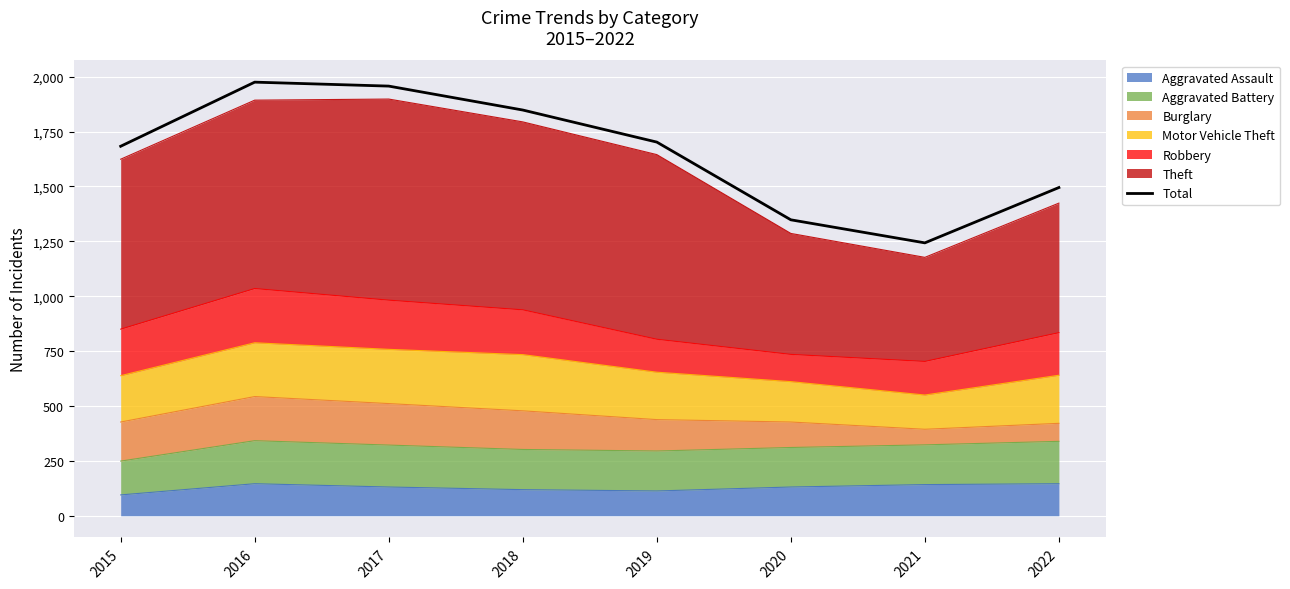

List the labels in order of value, smallest first.

2021, 2020, 2022, 2015, 2019, 2018, 2017, 2016